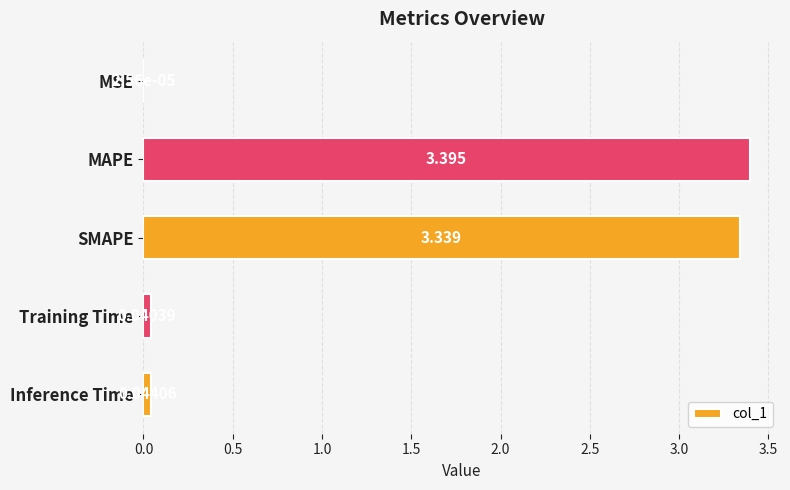

Which has a higher value, Inference Time or Training Time?

Inference Time